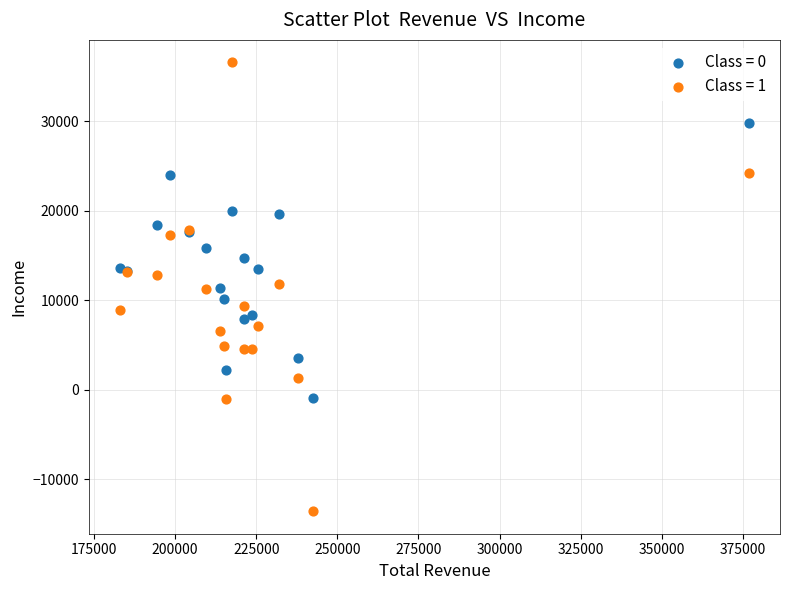

Which series reaches the maximum Y coordinate?

Class = 1